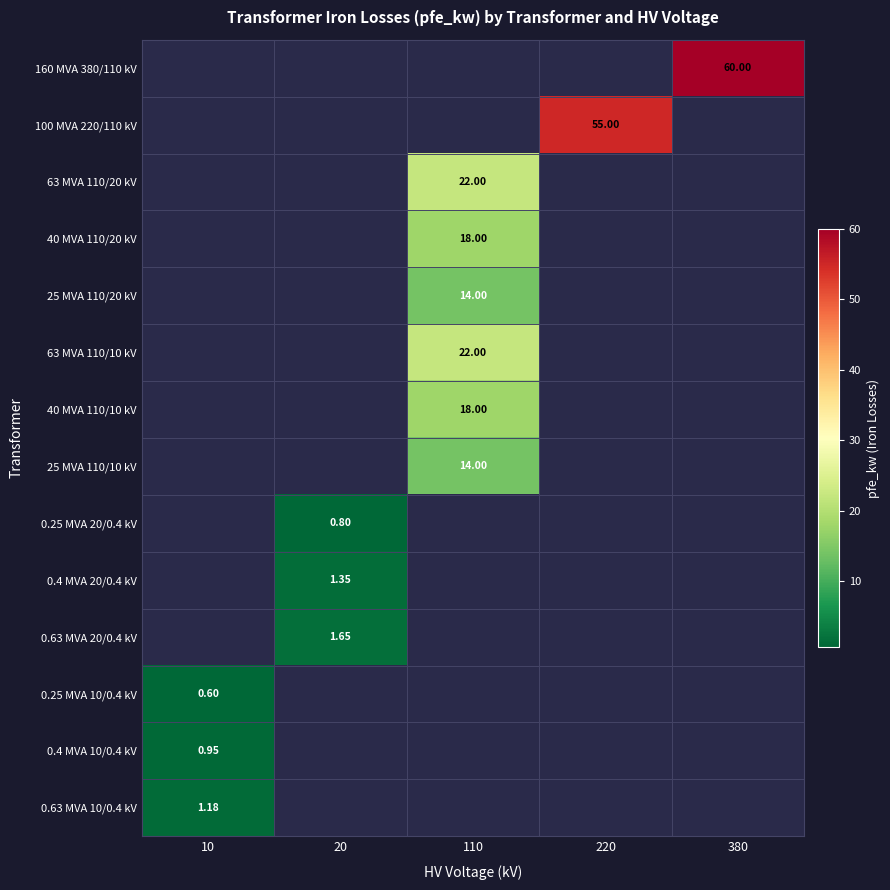

List the series in order of their peak value, lowest first.

0.25 MVA 10/0.4 kV, 0.25 MVA 20/0.4 kV, 0.4 MVA 10/0.4 kV, 0.63 MVA 10/0.4 kV, 0.4 MVA 20/0.4 kV, 0.63 MVA 20/0.4 kV, 25 MVA 110/20 kV, 25 MVA 110/10 kV, 40 MVA 110/20 kV, 40 MVA 110/10 kV, 63 MVA 110/20 kV, 63 MVA 110/10 kV, 100 MVA 220/110 kV, 160 MVA 380/110 kV